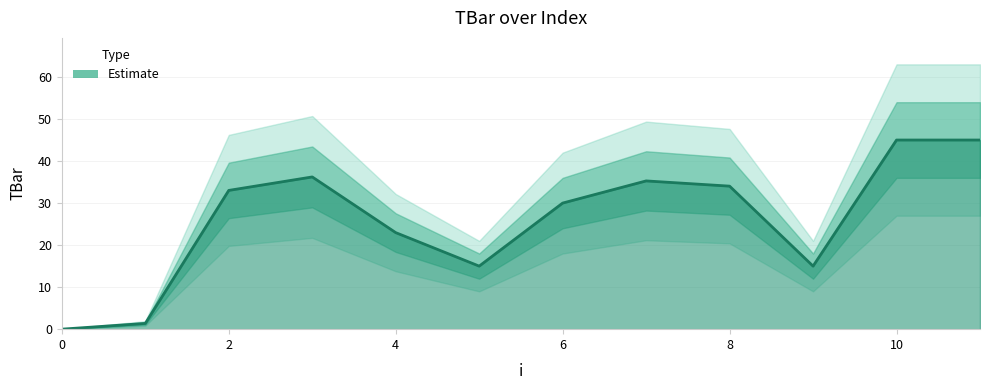

Reading left to right, what are all the values shown in this chart?

0.0	1.4	33.0	36.2	23.0	15.0	30.0	35.3	34.0	15.0	45.0	45.0